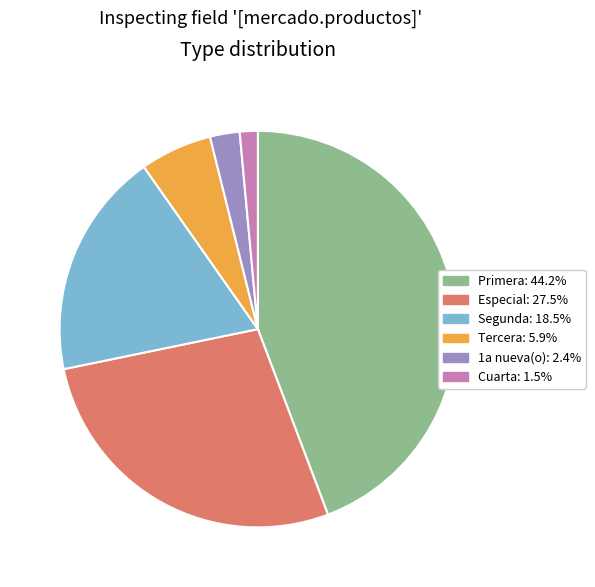

Count the number of slices in the pie.

6